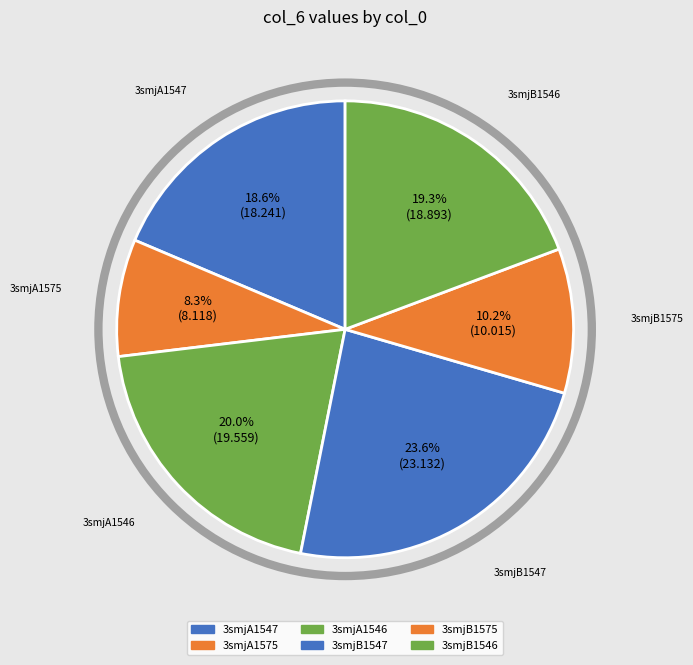

To the nearest percent, what percentage of the pie is 3smjB1575?

10%